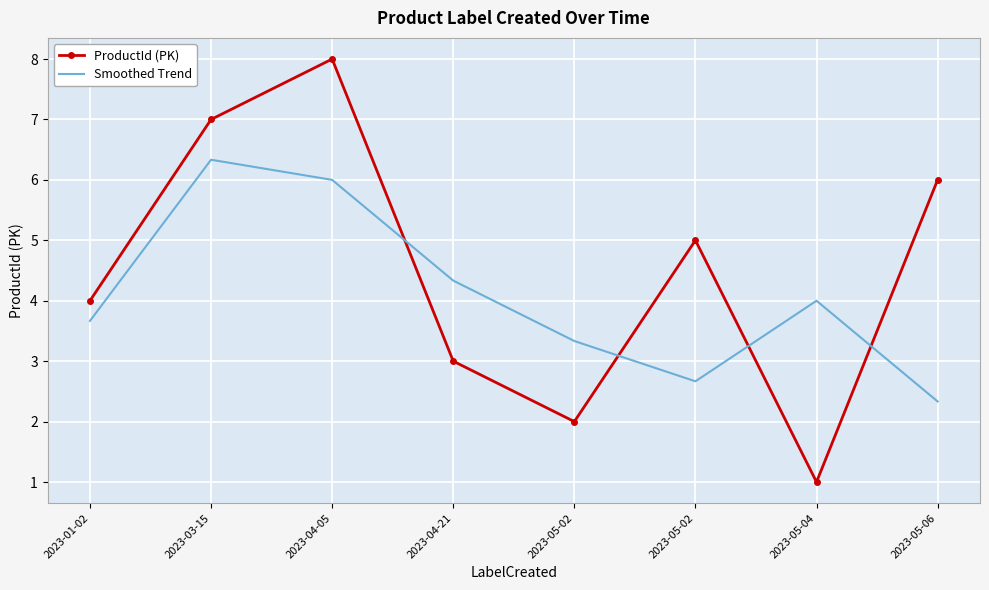

What are all the series names shown in the legend?

ProductId (PK), Smoothed Trend